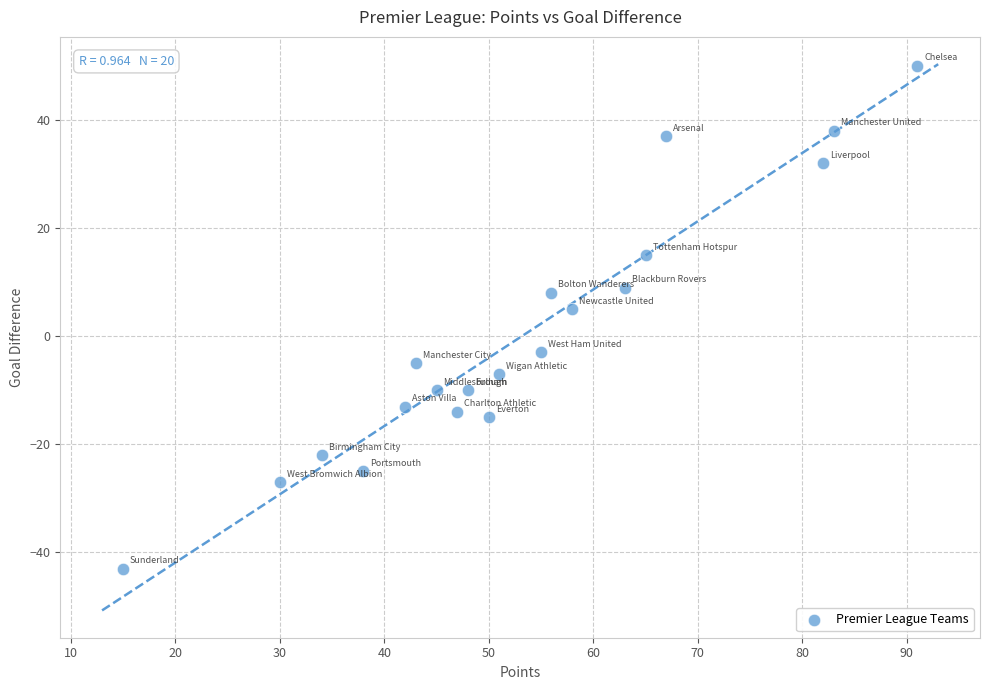

What is the range of Y values (max minus min)?

93